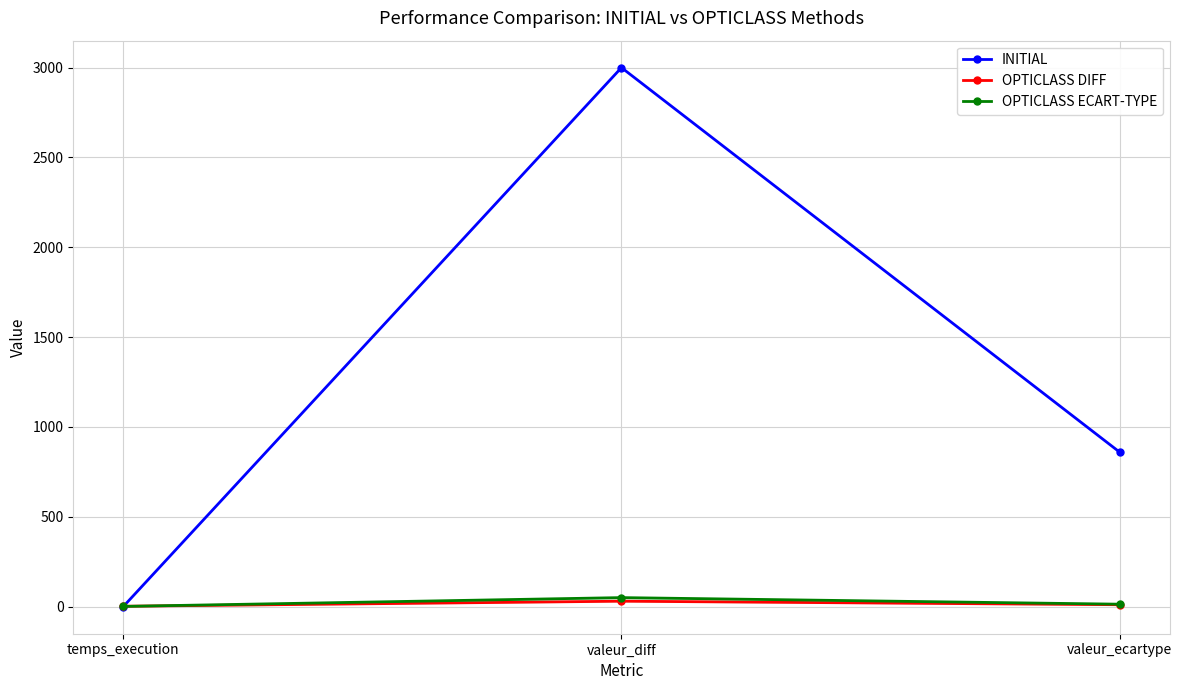

What is the minimum value shown in the chart?

-1.0